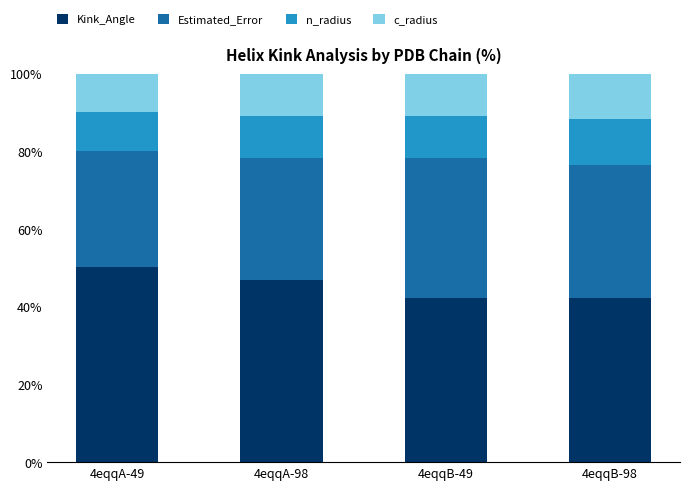

What is the total value across all series at 4eqqB-98?

100.0